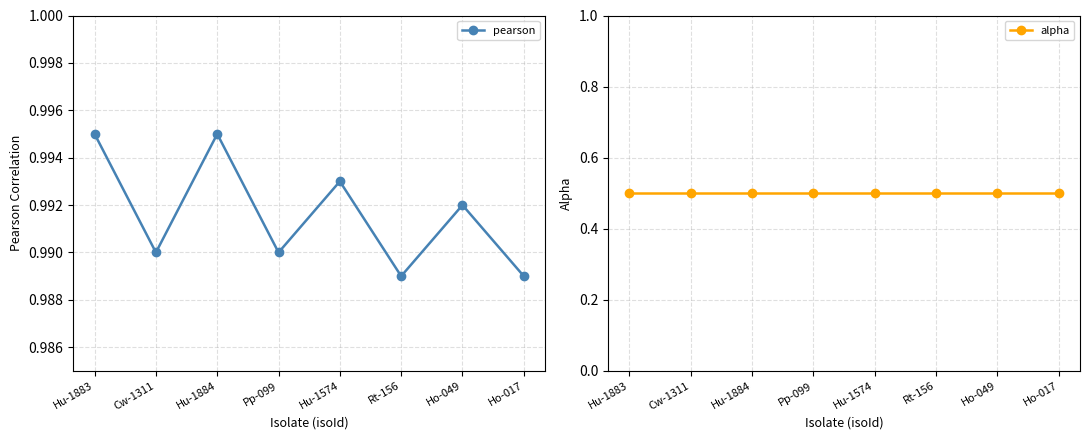

Reading left to right, list all the values displayed in this chart.

pearson: Hu-1883=1.0	Cw-1311=1.0	Hu-1884=1.0	Pp-099=1.0	Hu-1574=1.0	Rt-156=1.0	Ho-049=1.0	Ho-017=1.0
alpha: Hu-1883=0.5	Cw-1311=0.5	Hu-1884=0.5	Pp-099=0.5	Hu-1574=0.5	Rt-156=0.5	Ho-049=0.5	Ho-017=0.5